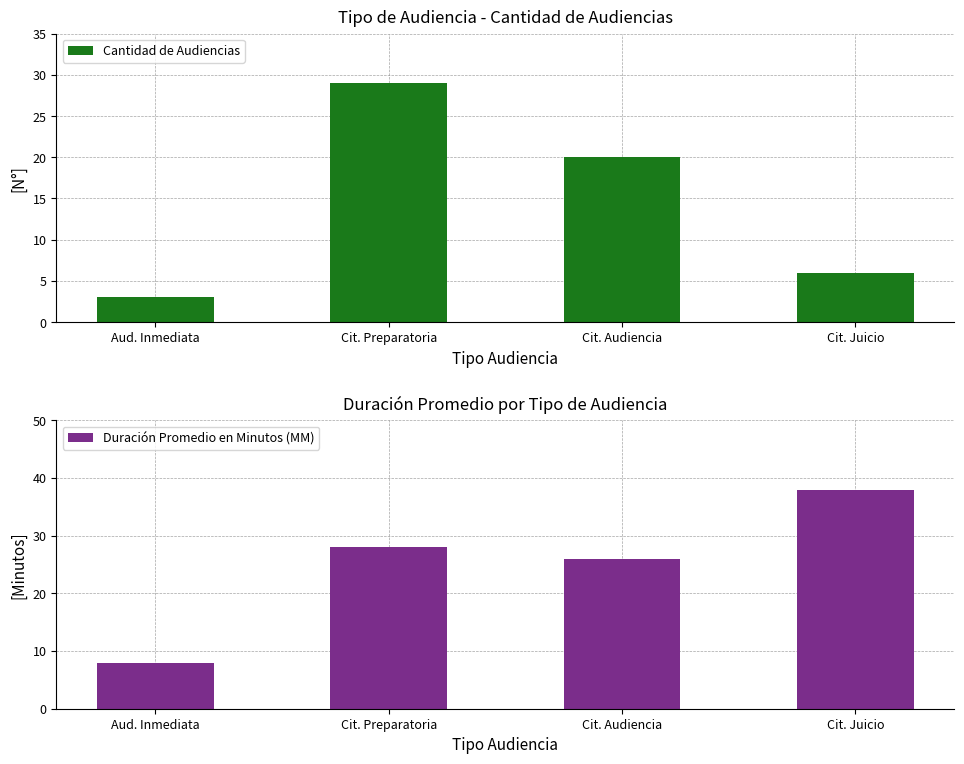

What is the value of the Duración Promedio en Minutos (MM) bar at the 2nd from the left?

28